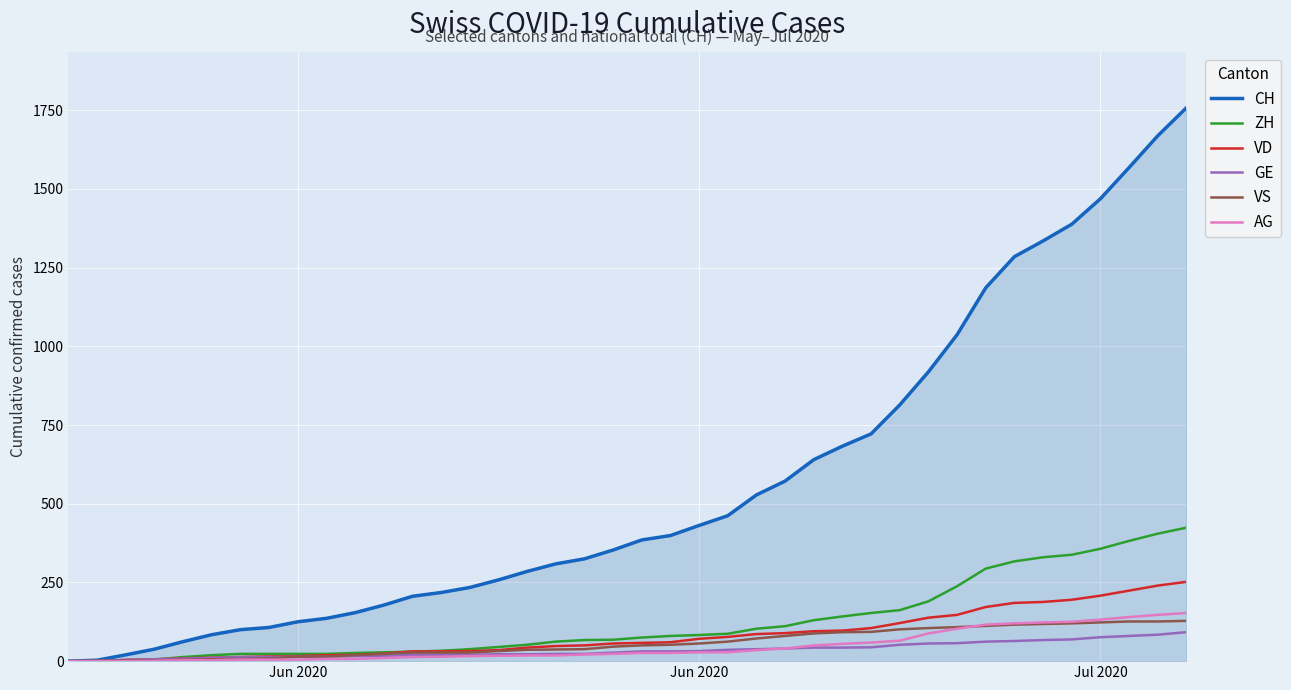

How many distinct data groups are displayed?

6